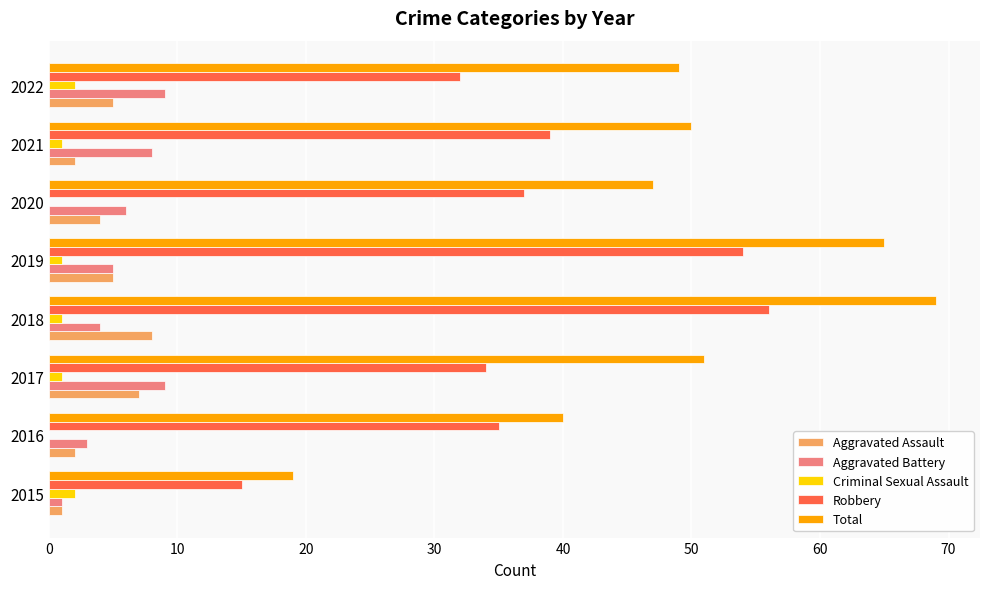

Which series changed the most between 2019 and 2020?

Total